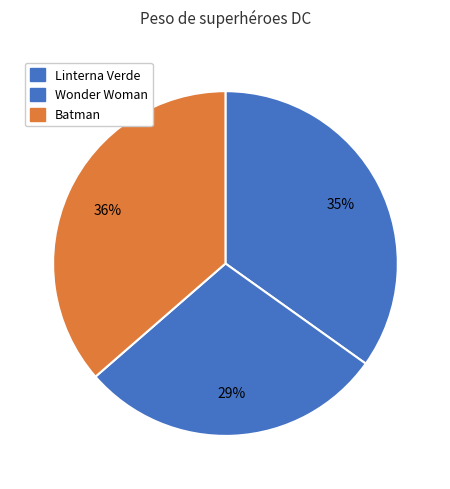

Which slice is the largest?

Batman